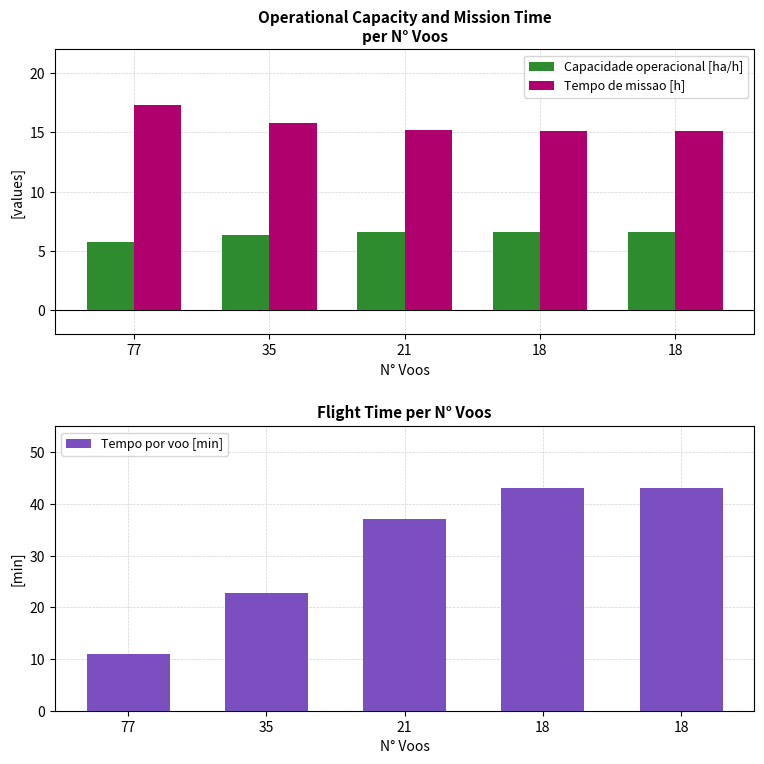

Where is Capacidade operacional [ha/h] nearest to the value 6?

77